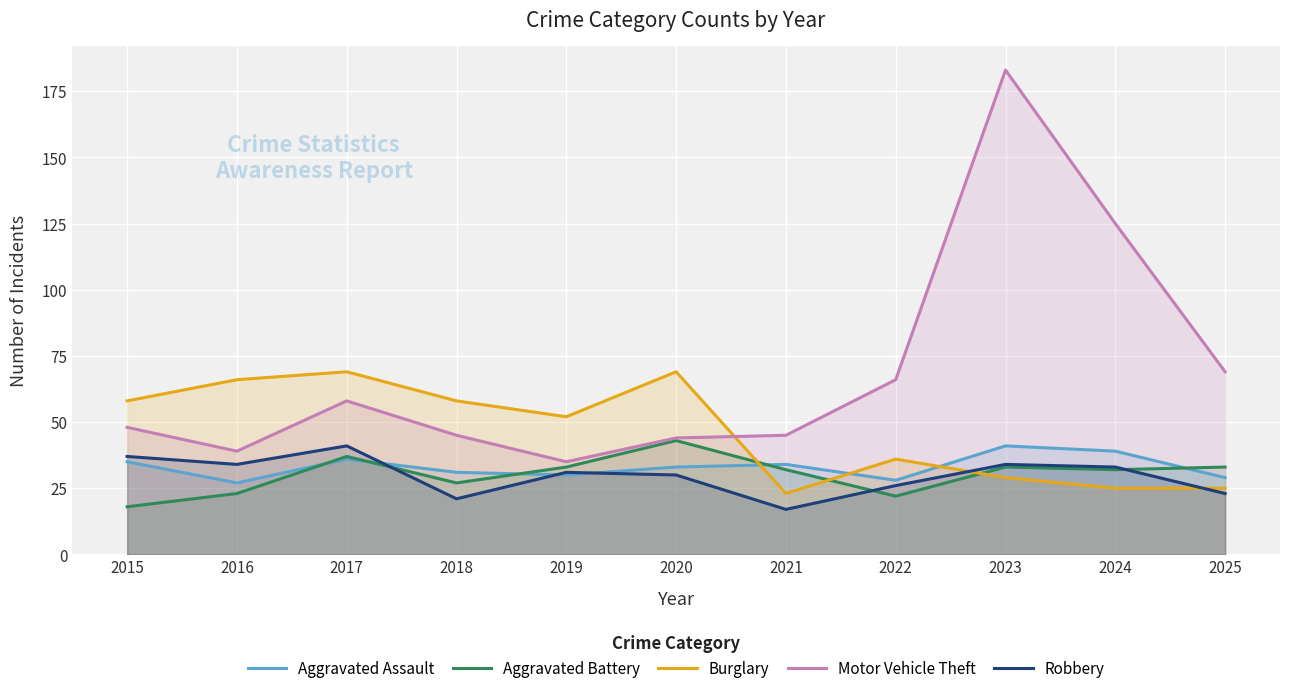

What is the sum of the Motor Vehicle Theft values at 2015 and 2020?

92